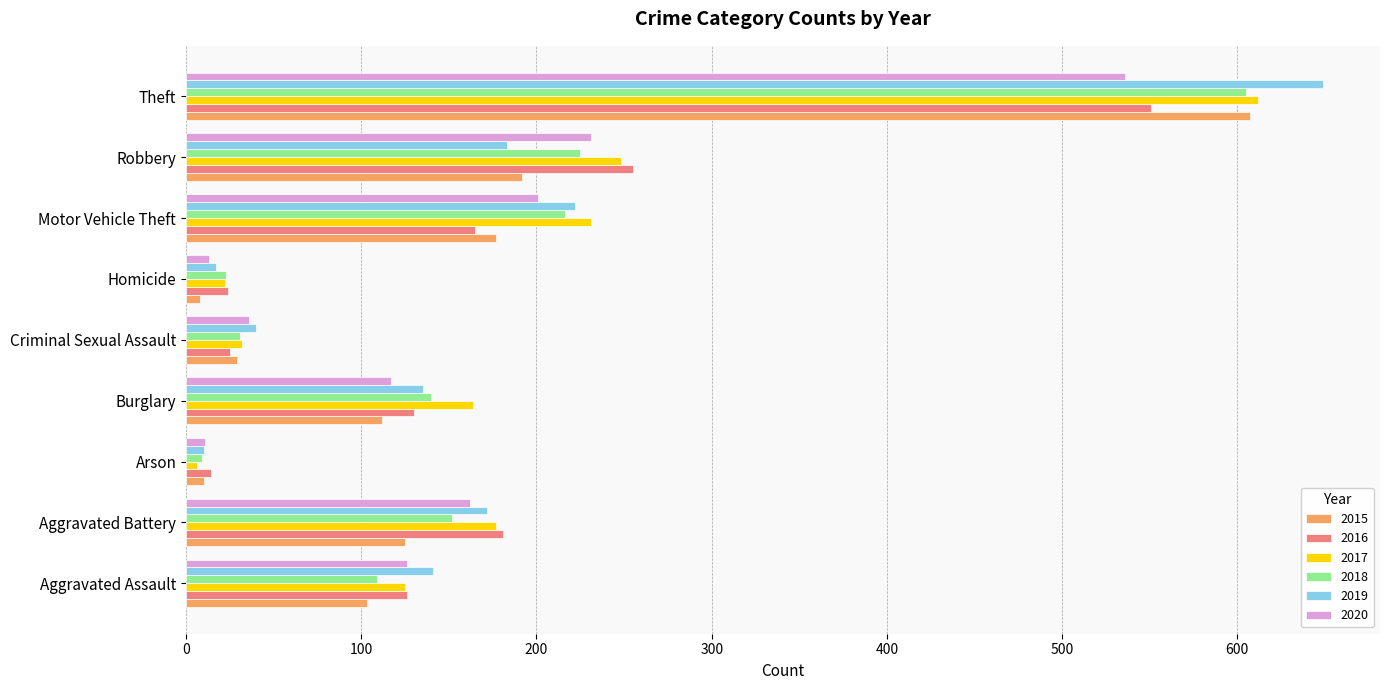

What is the difference between the maximum and minimum values in the 2019 series?

639